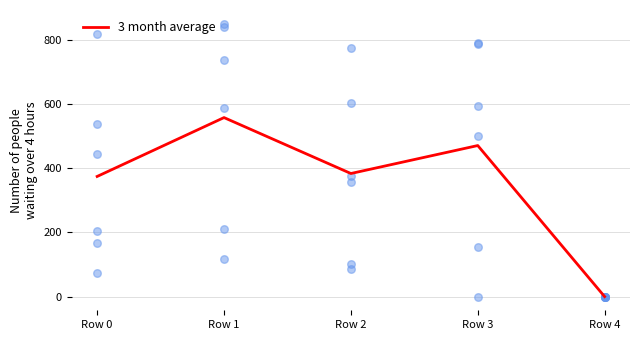

What is the change in value from Row 1 to Row 2?

-174.3